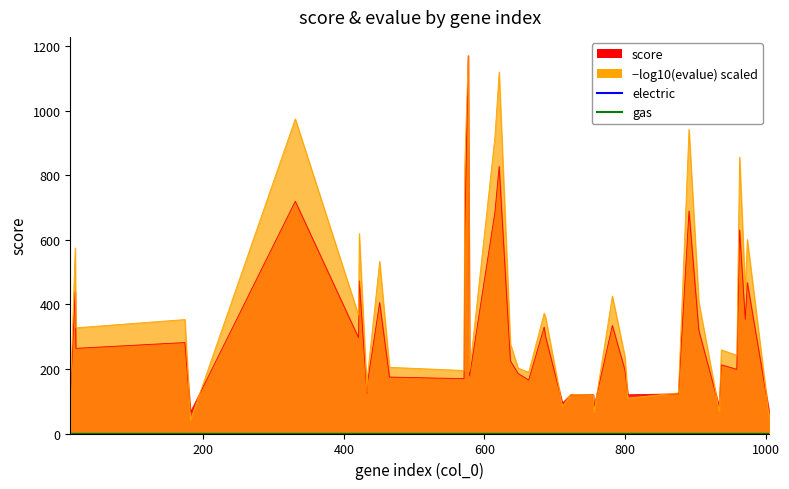

True or false: electric has more than 0 points higher than both neighbors.

False